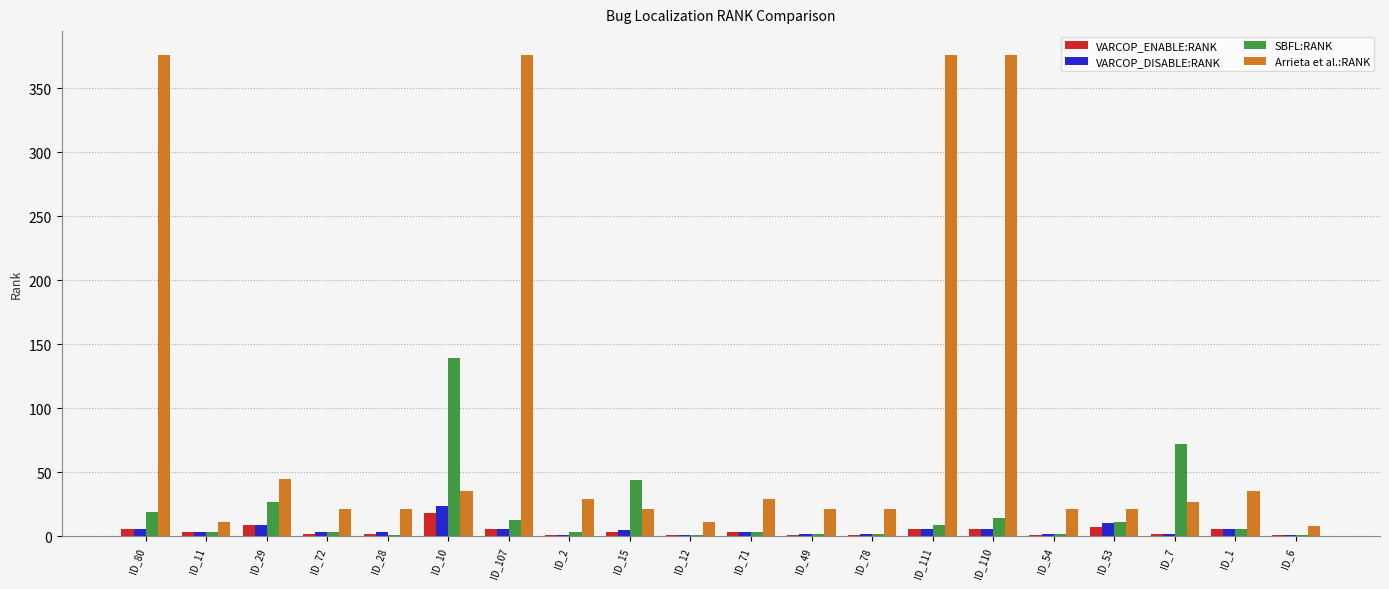

Is it true that Arrieta et al.:RANK equals 21 at ID_28?

True